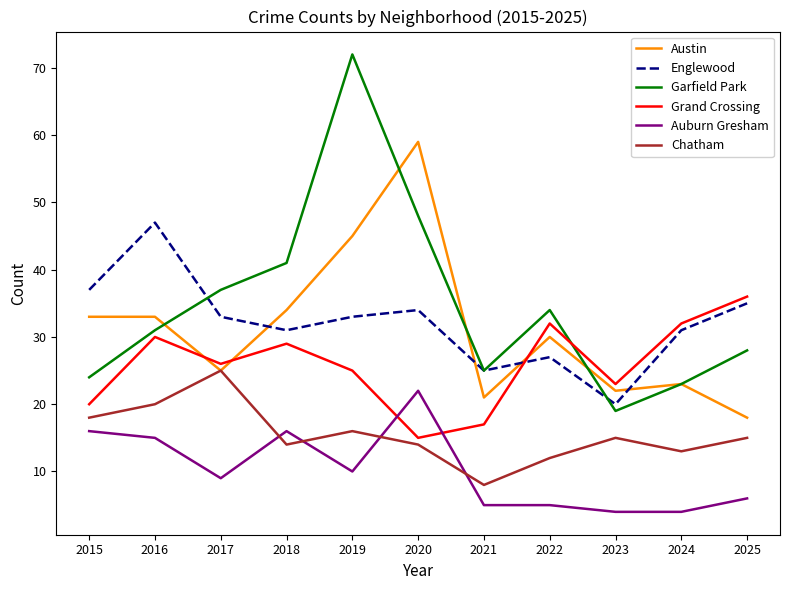

What is the difference between the second highest and second lowest values in the Auburn Gresham series?

12